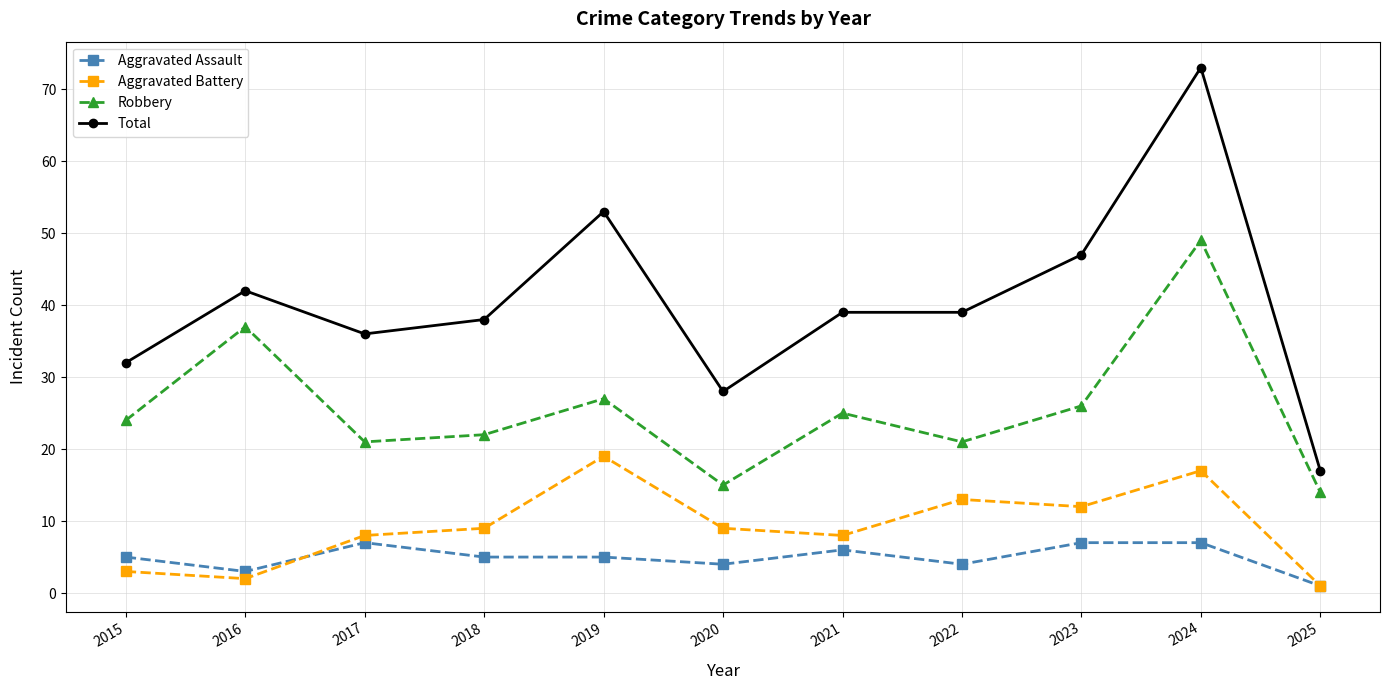

Count the number of categories in the chart.

11